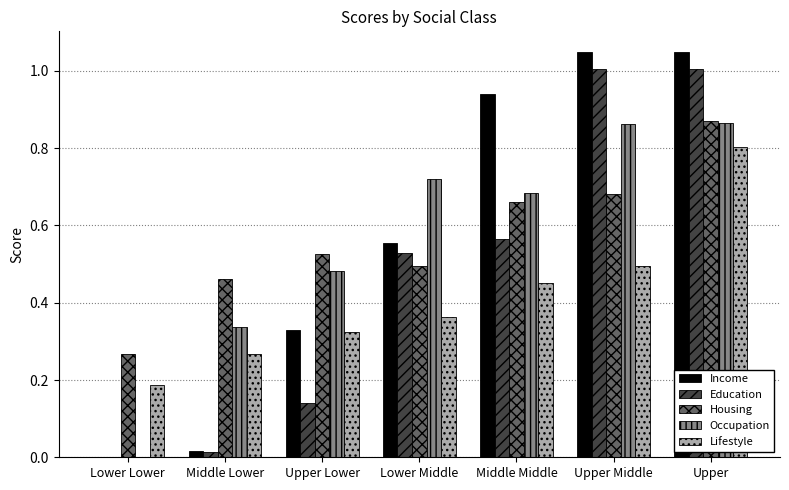

Which series has the widest spread of values?

Income